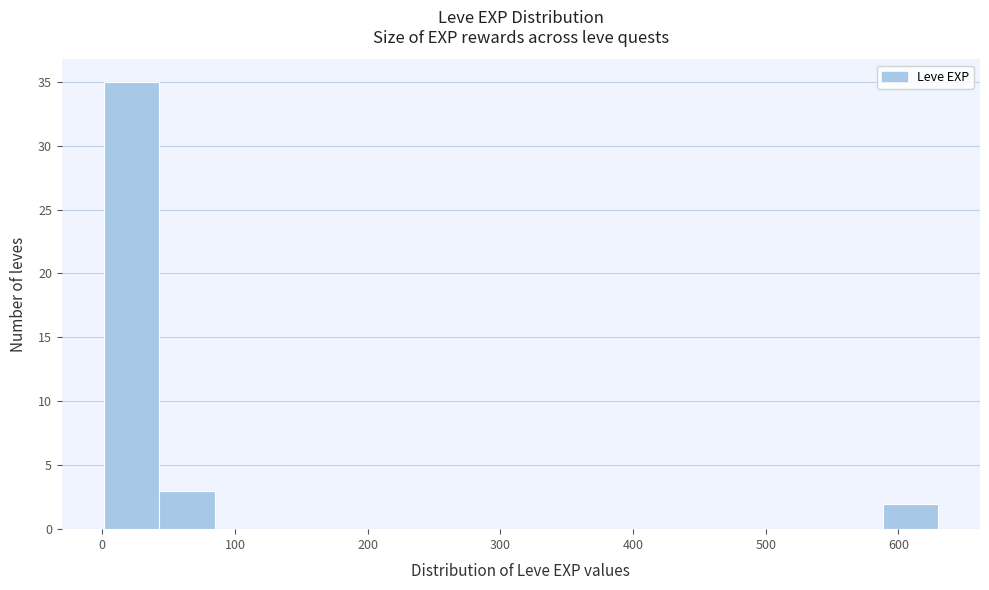

Reading left to right, list every bar in this chart as the range it spans on the x-axis followed by its height. Neither the bar edges nor the heights are printed on the chart, so give them approximately, as read against the axes.

0 to 40: 35
40 to 80: 3
80 to 130: 0
130 to 170: 0
170 to 210: 0
210 to 250: 0
250 to 290: 0
290 to 340: 0
340 to 380: 0
380 to 420: 0
420 to 460: 0
460 to 500: 0
500 to 550: 0
550 to 590: 0
590 to 630: 2